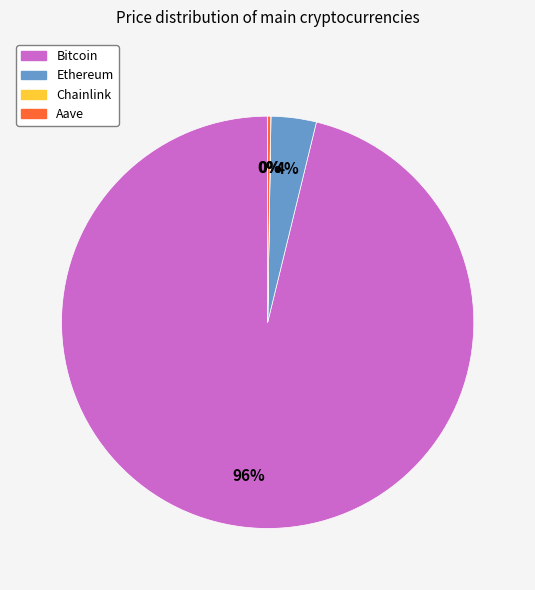

Which category has the biggest portion of the pie?

Bitcoin